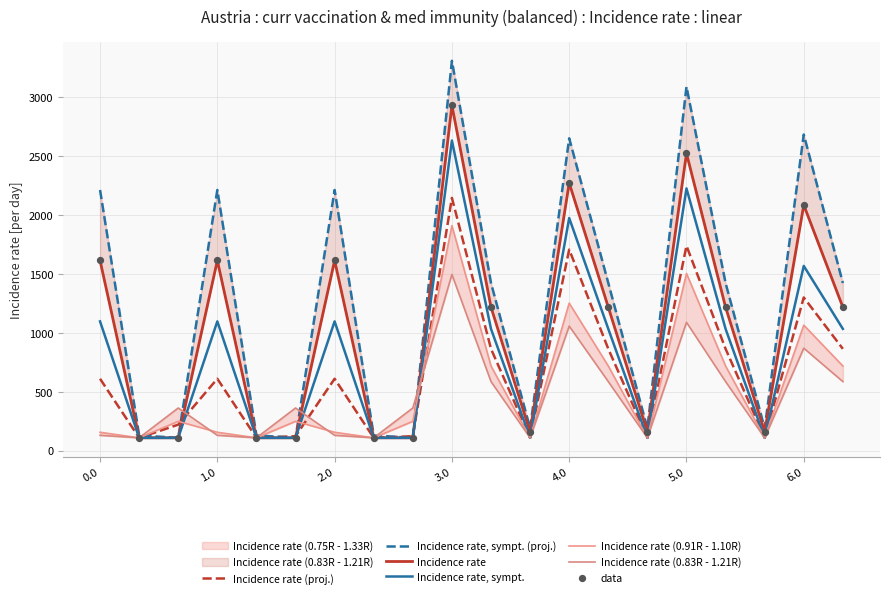

At which category is the sum across all series the highest?

3.0